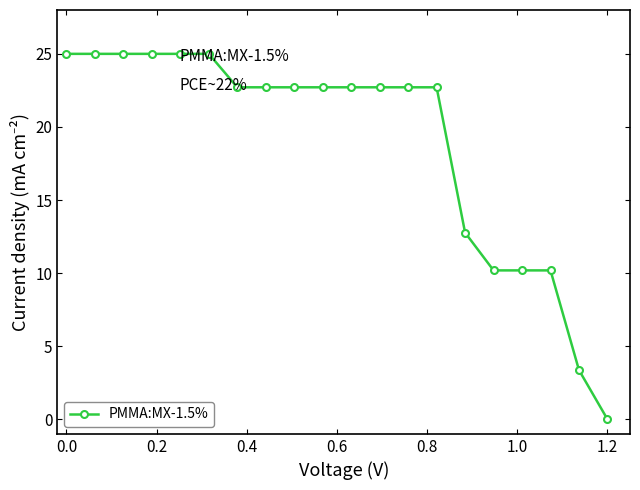

What is the difference between the maximum and minimum values?

25.0